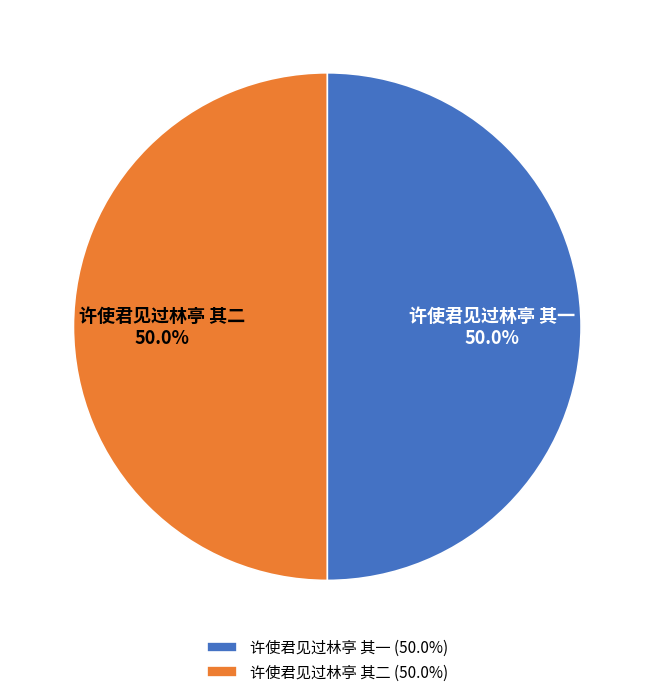

What percentage is NOT represented by 许使君见过林亭 其一?

50.0%